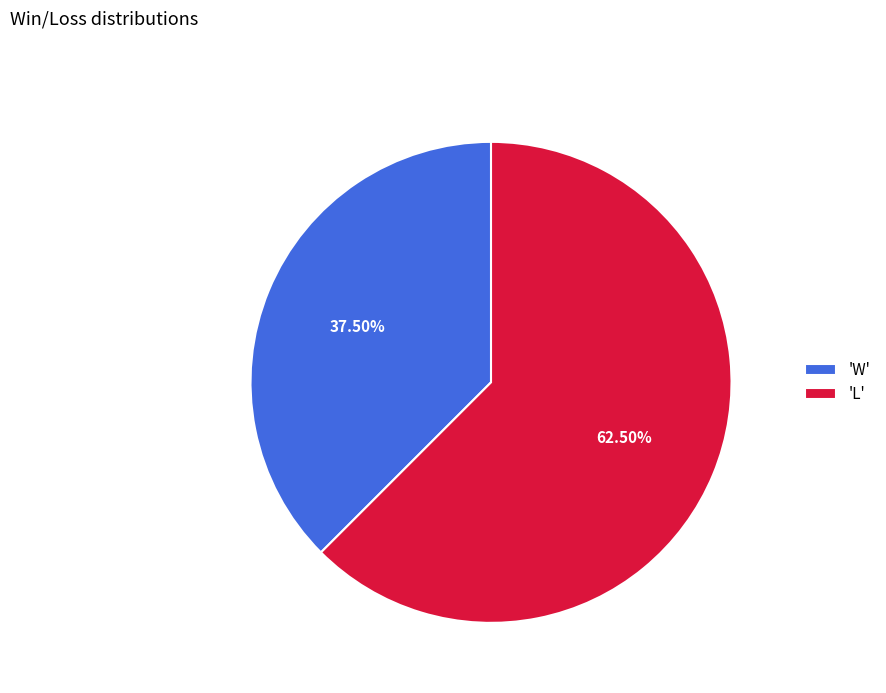

What is the smallest slice in the pie chart?

'W'